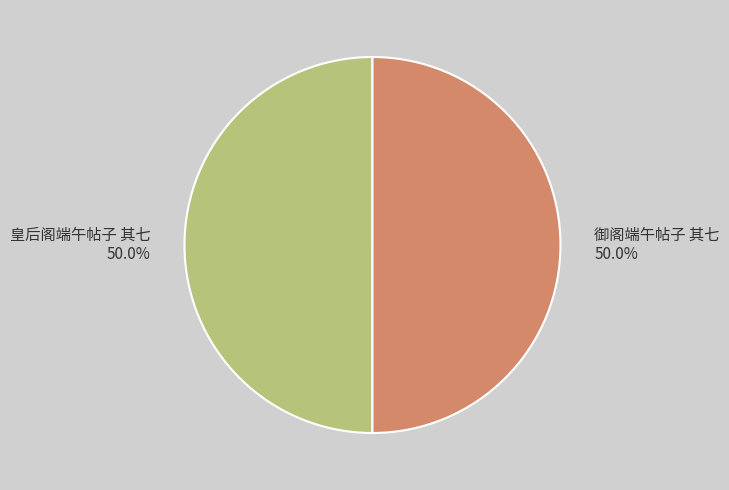

Count the number of slices in the pie.

2